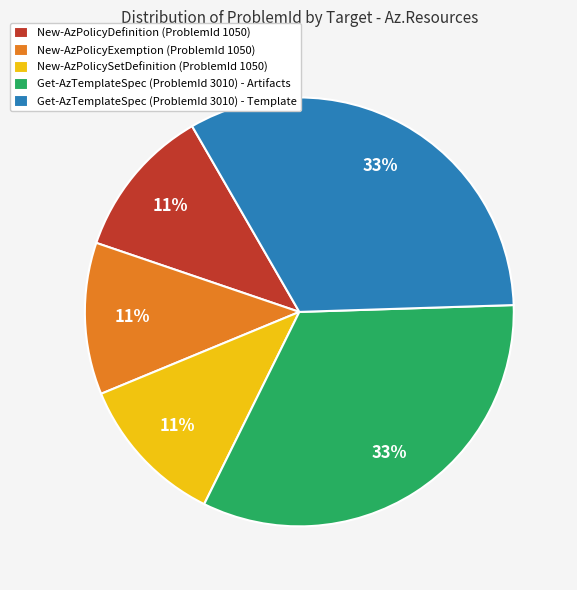

Does Get-AzTemplateSpec (ProblemId 3010) - Template represent more than half of the total?

No